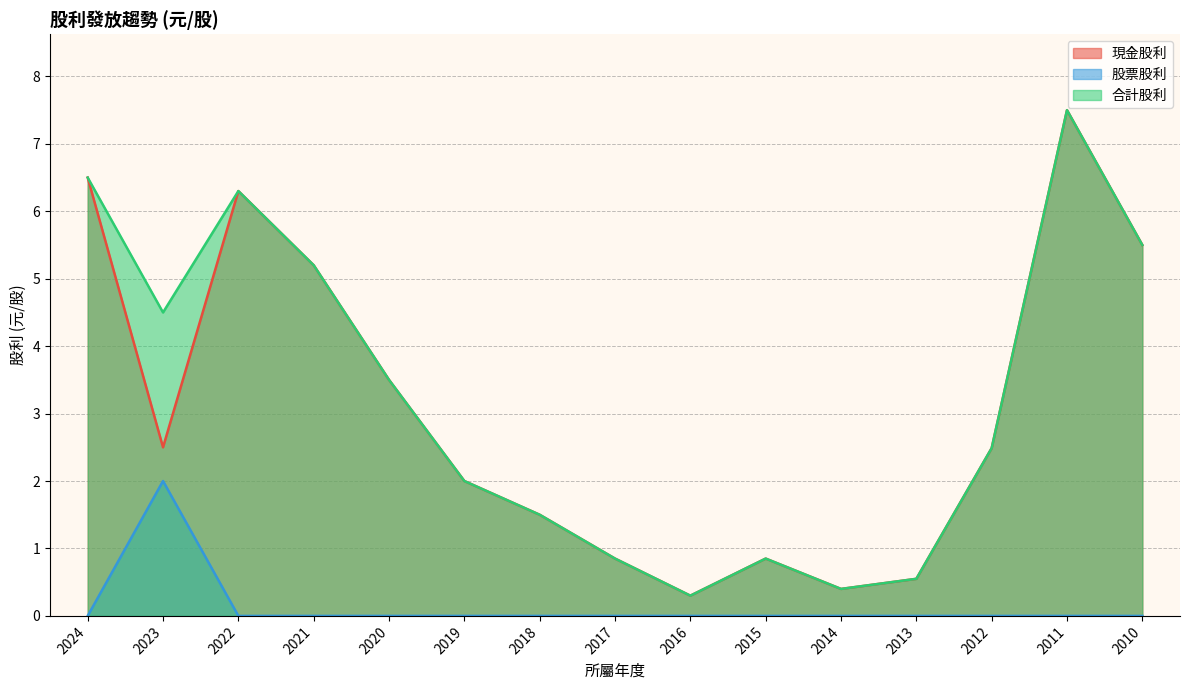

Which series has the largest range (max minus min)?

現金股利